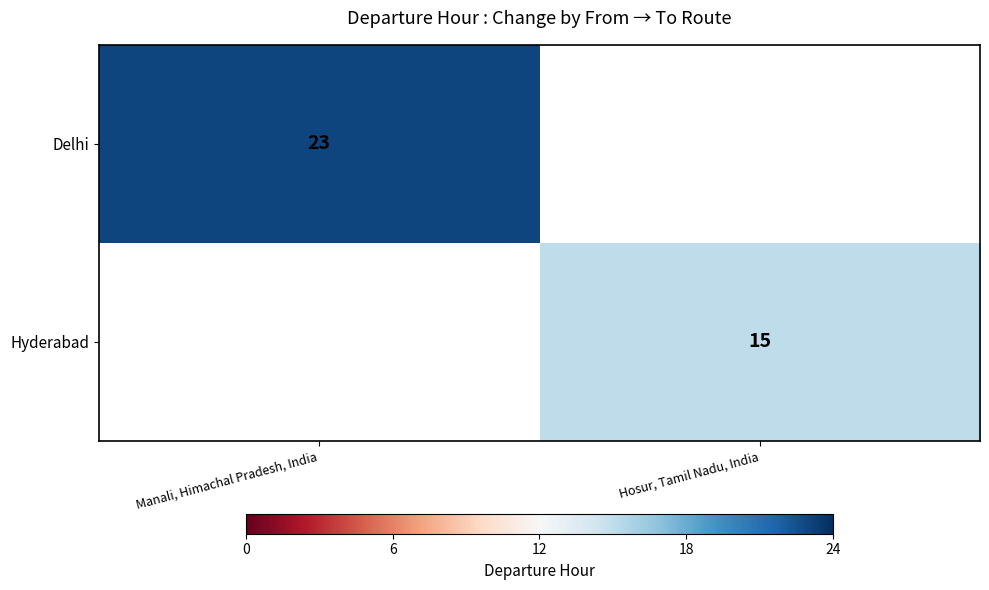

How many categories are shown in the chart?

2